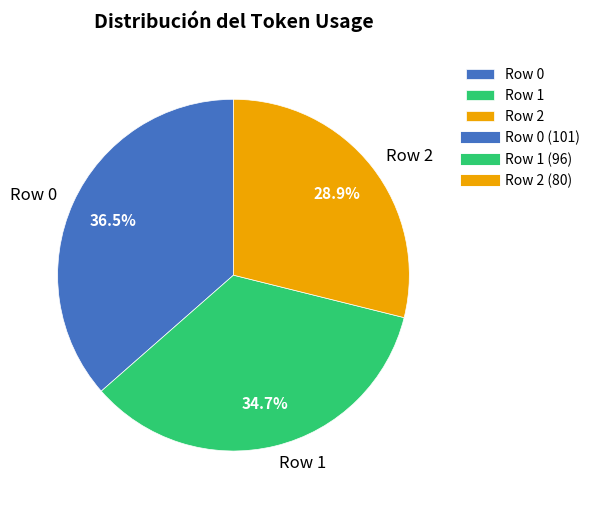

Which slice is the largest?

Row 0